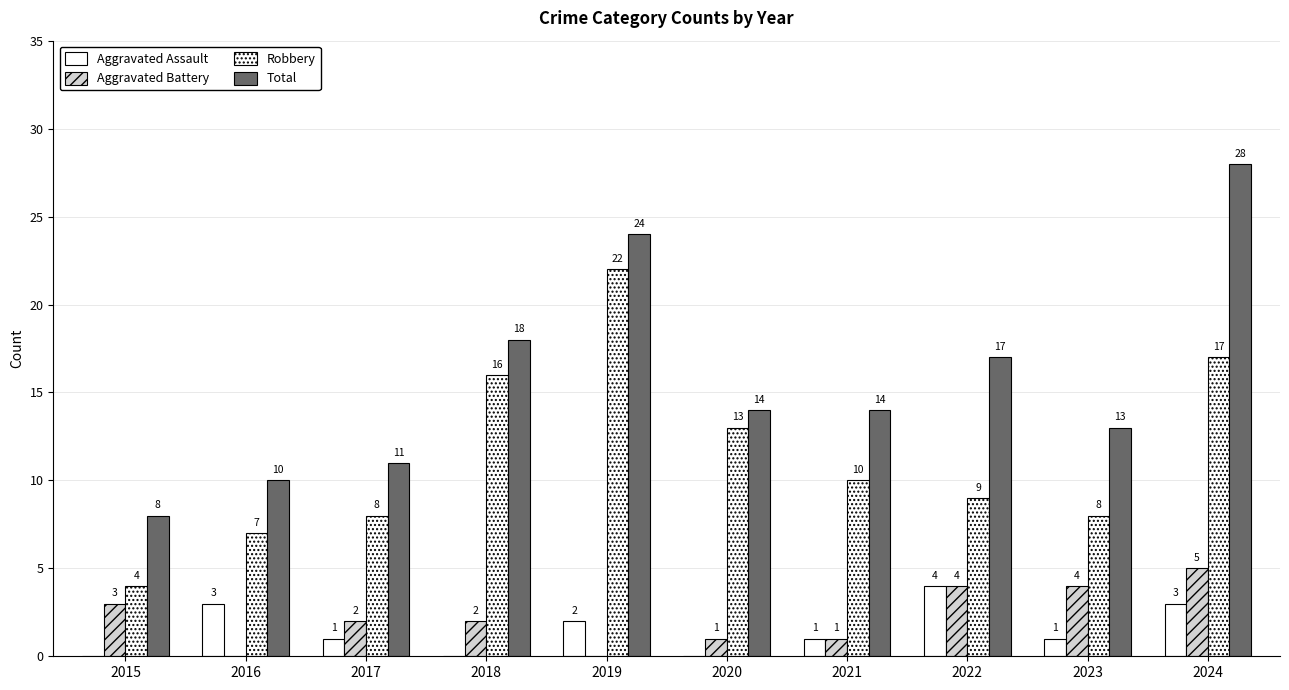

How many distinct data groups are displayed?

4